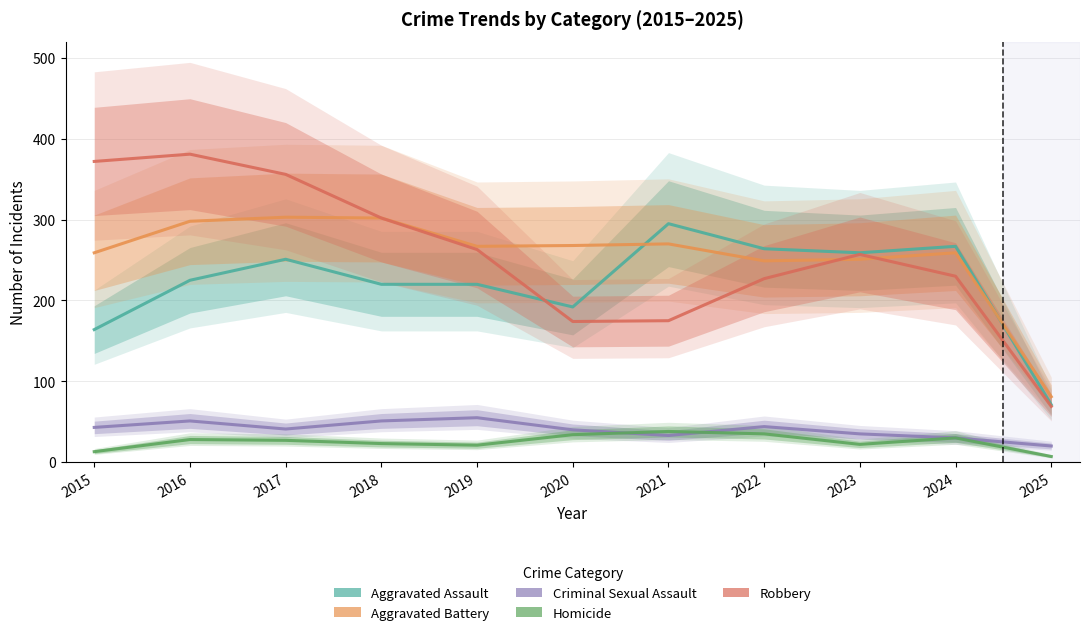

Is it true that Aggravated Assault equals 295 at 2021?

True